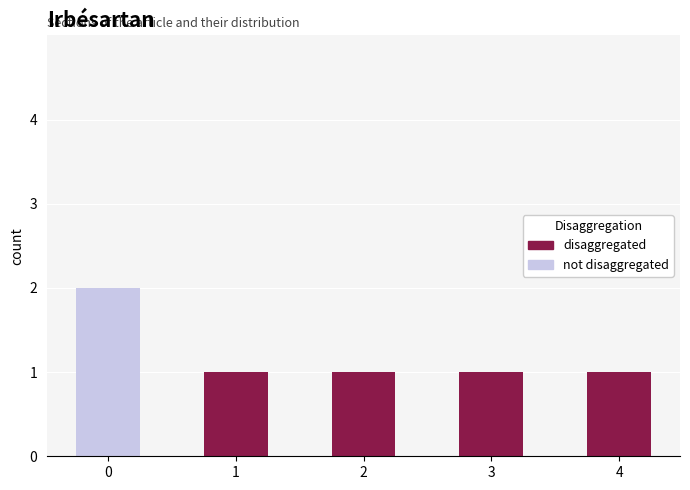

What are all the series names shown in the legend?

disaggregated, not disaggregated